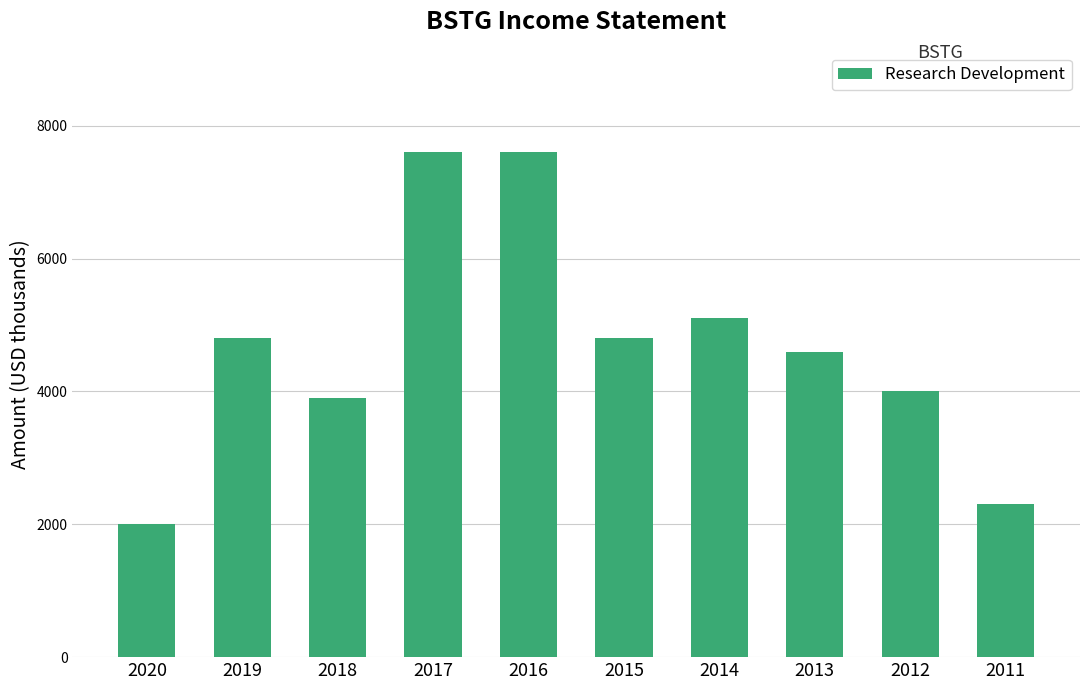

What is the change in value from 2017 to 2013?

-3000